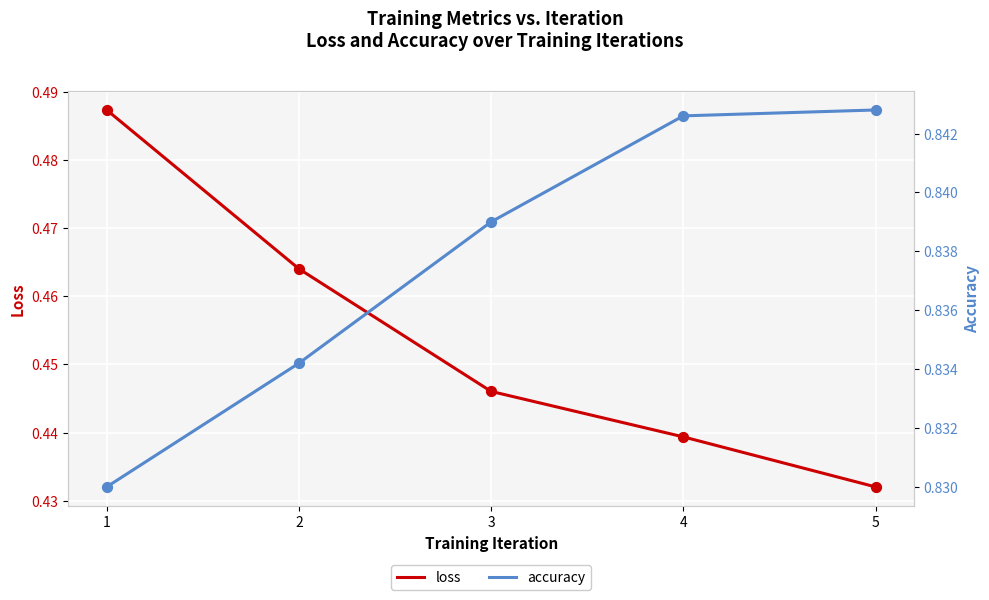

What are all the series names shown in the legend?

loss, accuracy